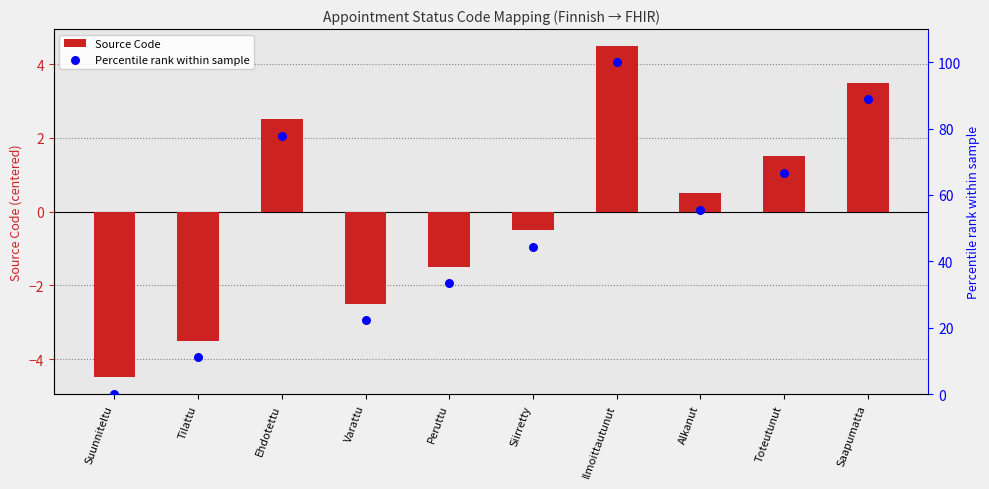

At which category is the sum across all series the highest?

Ilmoittautunut